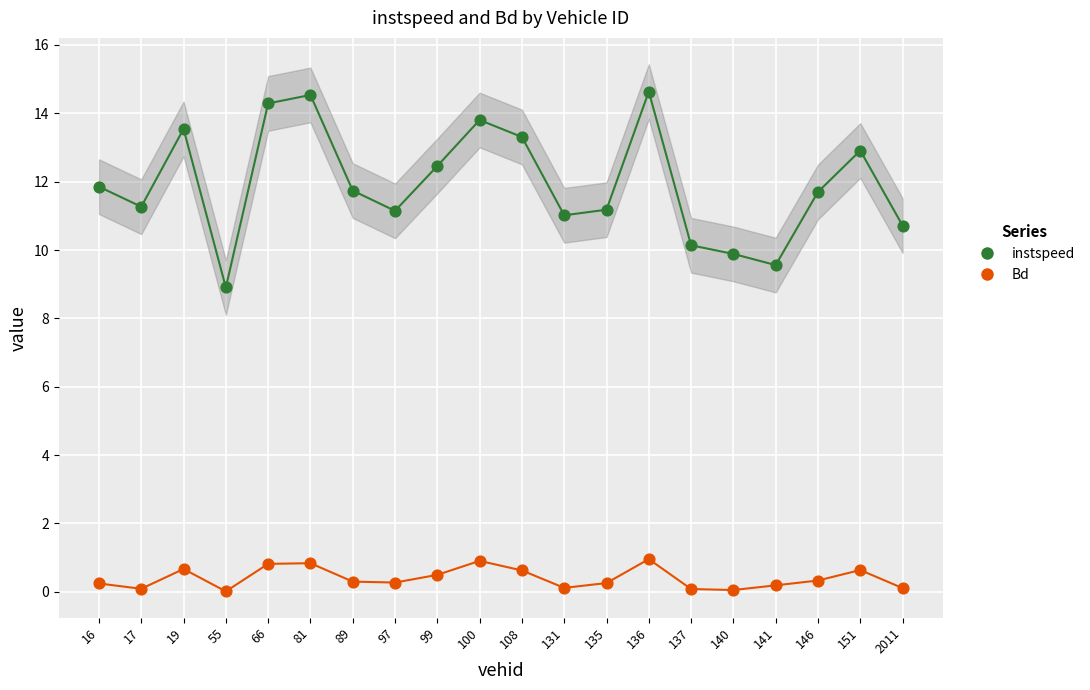

At which category is the sum across all series the highest?

136